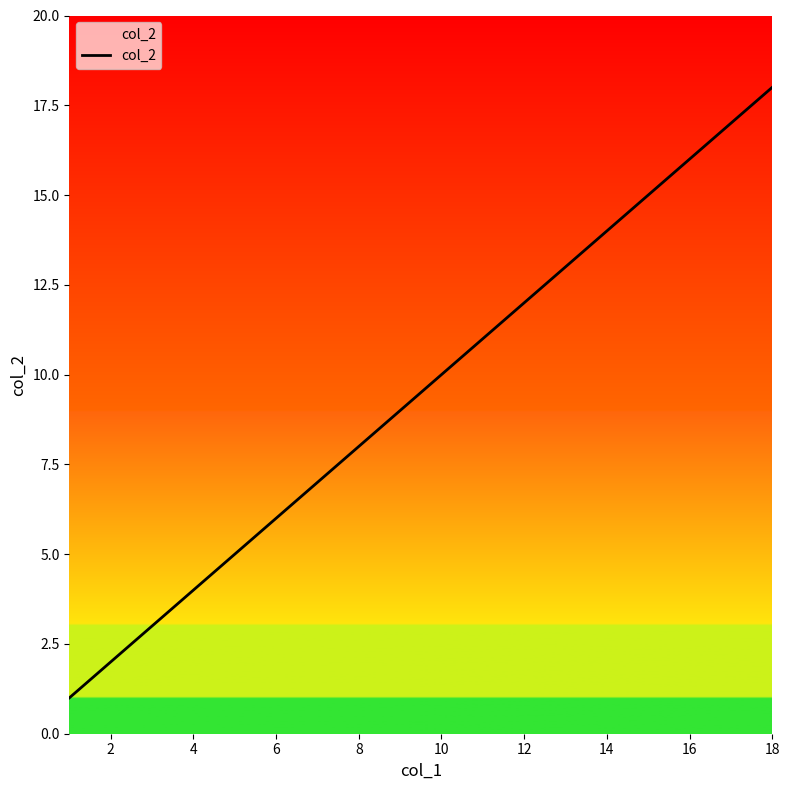

How many lines are shown in the chart?

1